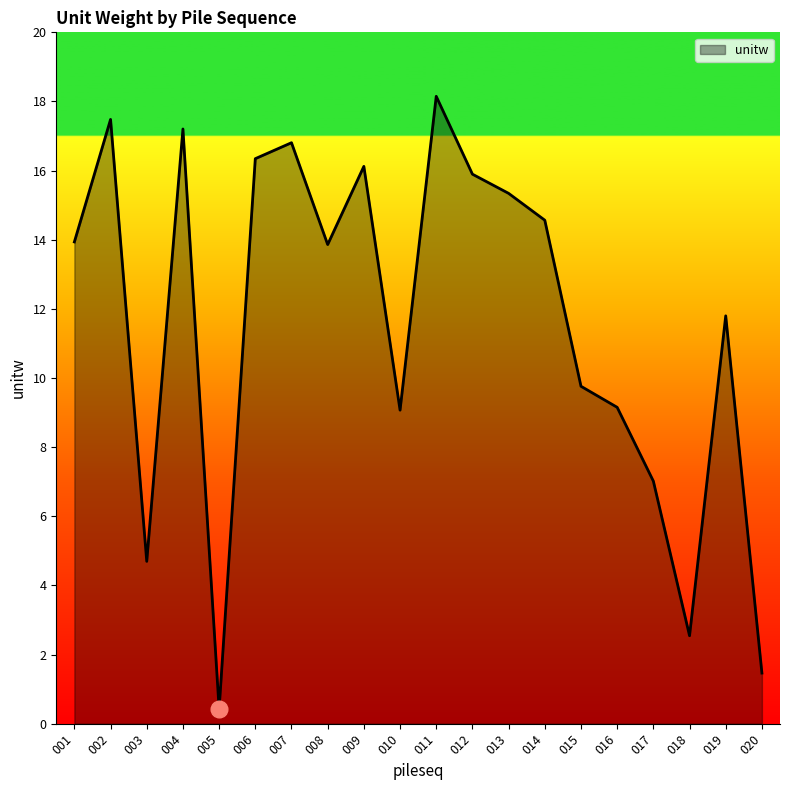

Reading left to right, what are all the values shown in this chart?

001=13.9	002=17.5	003=4.7	004=17.2	005=0.4	006=16.3	007=16.8	008=13.9	009=16.1	010=9.1	011=18.1	012=15.9	013=15.3	014=14.6	015=9.8	016=9.2	017=7.0	018=2.5	019=11.8	020=1.5